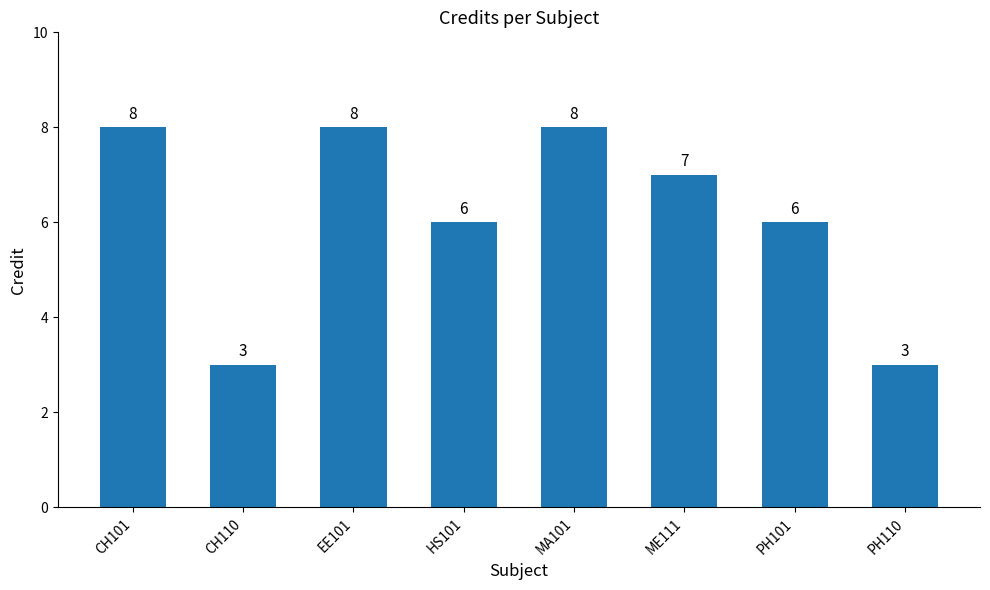

What position from the left is PH101?

7